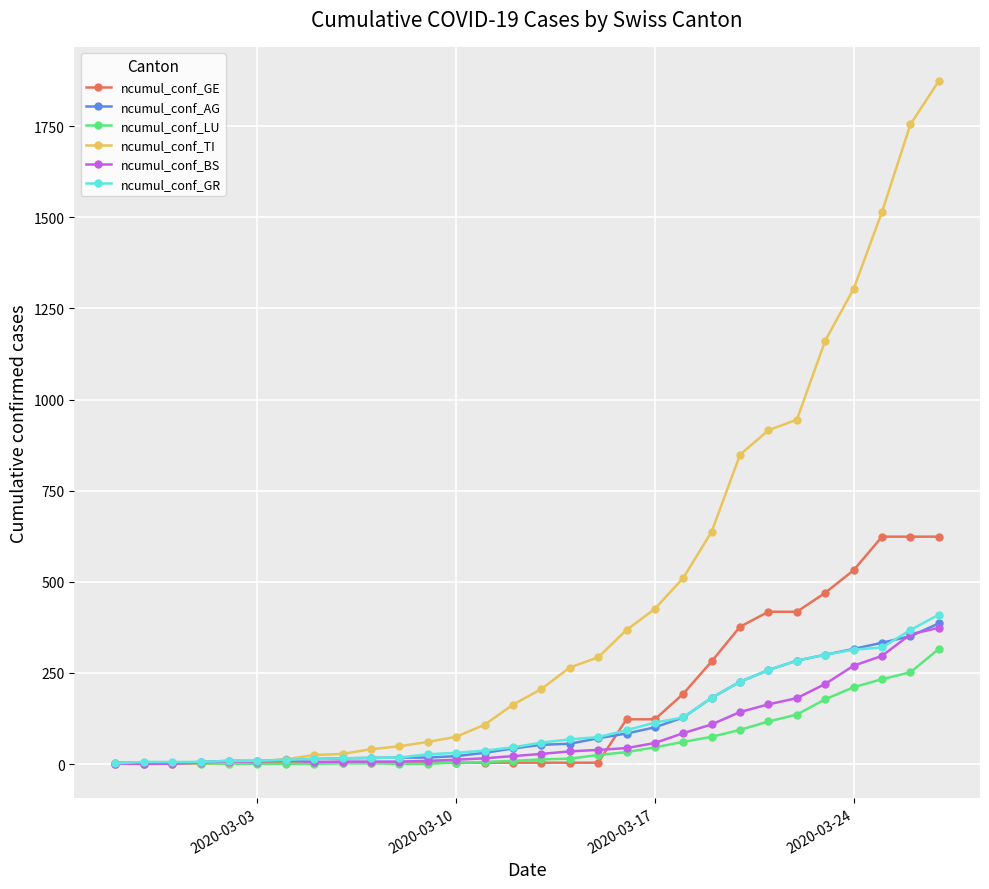

What is the difference between the second highest and second lowest values in the ncumul_conf_AG series?

350